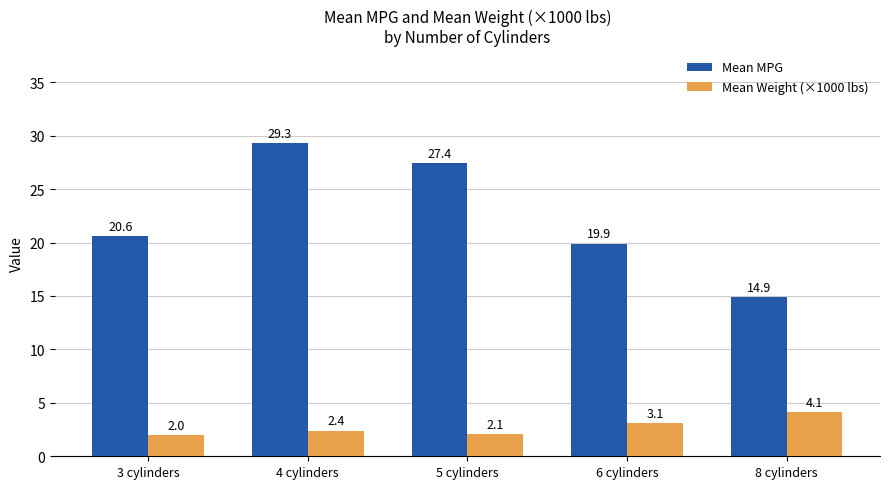

Reading left to right, extract all data points from this chart.

Mean MPG: 20.6	29.3	27.4	19.9	14.9
Mean Weight (×1000 lbs): 2.0	2.4	2.1	3.1	4.1